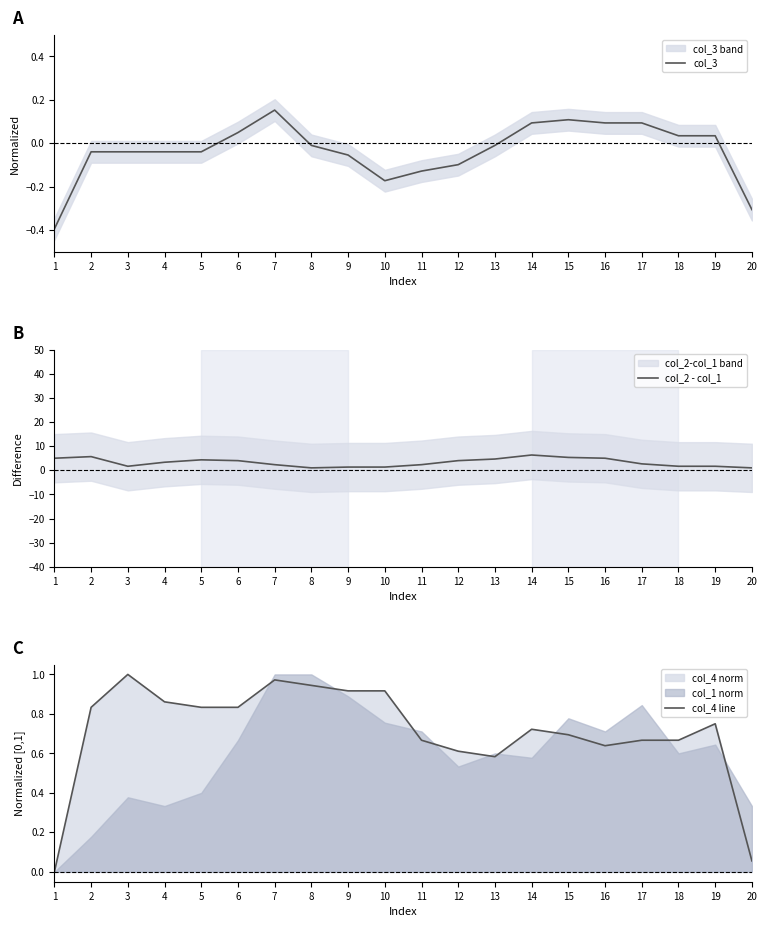

What is the value of the col_2 - col_1 point at the 8th from the left?

1.0